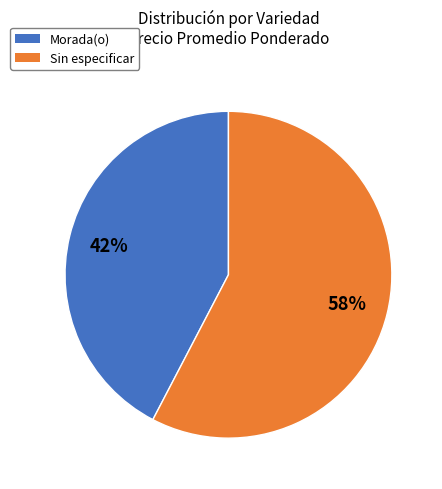

Which slice is the smallest?

Morada(o)